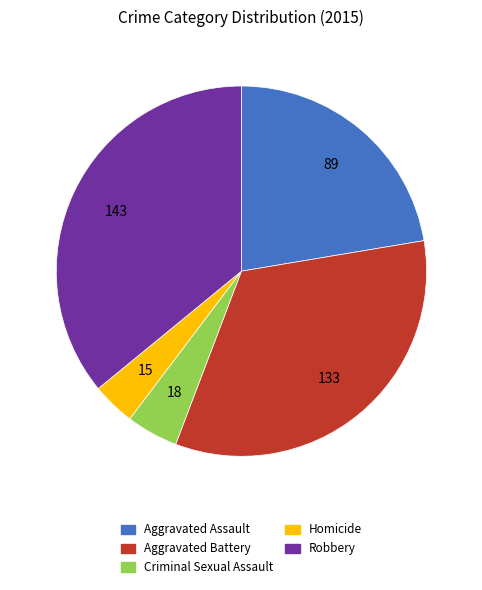

Which has a higher value, Robbery or Aggravated Assault?

Robbery